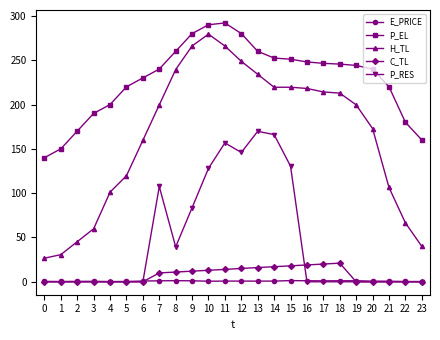

How many series are shown in this chart?

5